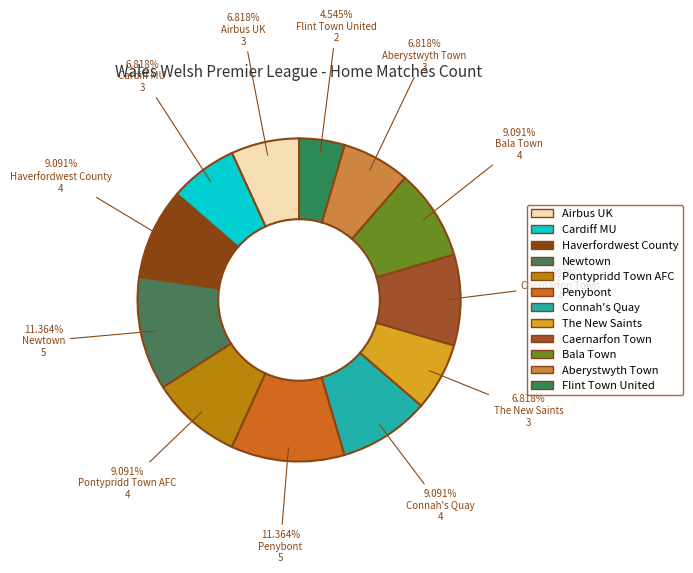

Does The New Saints represent more than half of the total?

No